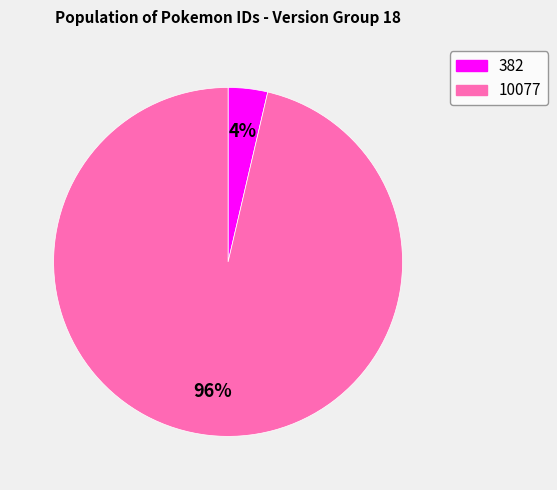

To the nearest percent, what is the average slice percentage?

50%